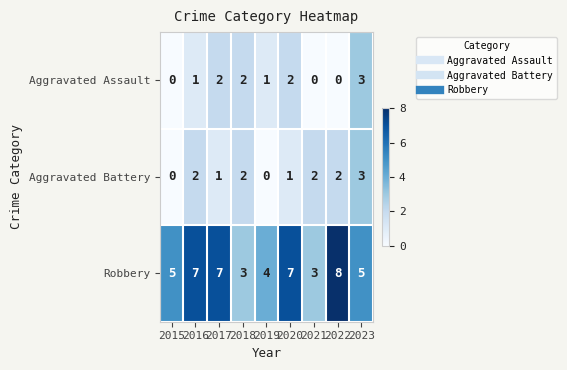

What is the spread (max minus min) of values at 2017?

6